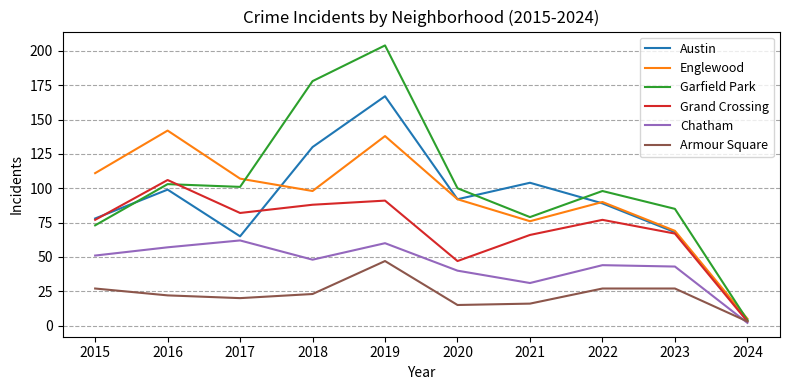

Which category has the lowest value in the Englewood series?

2024